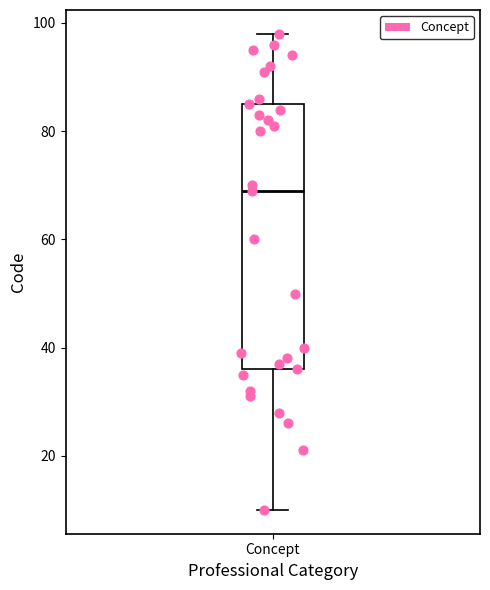

Where does the lower whisker of the box for Concept end on the y-axis? The values are not printed on the chart, so give them approximately, as read against the axis.

10